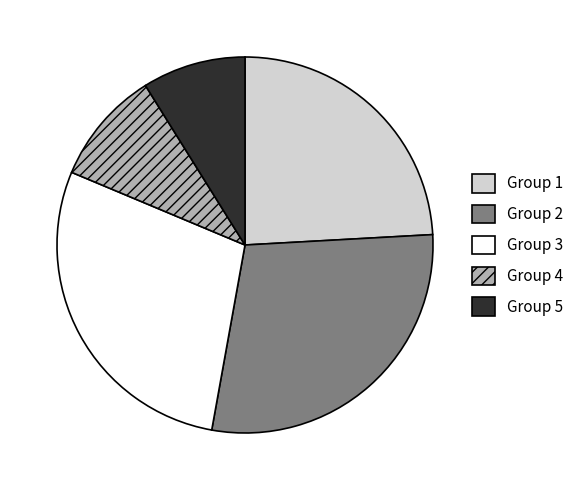

How many slices are in this pie chart?

5